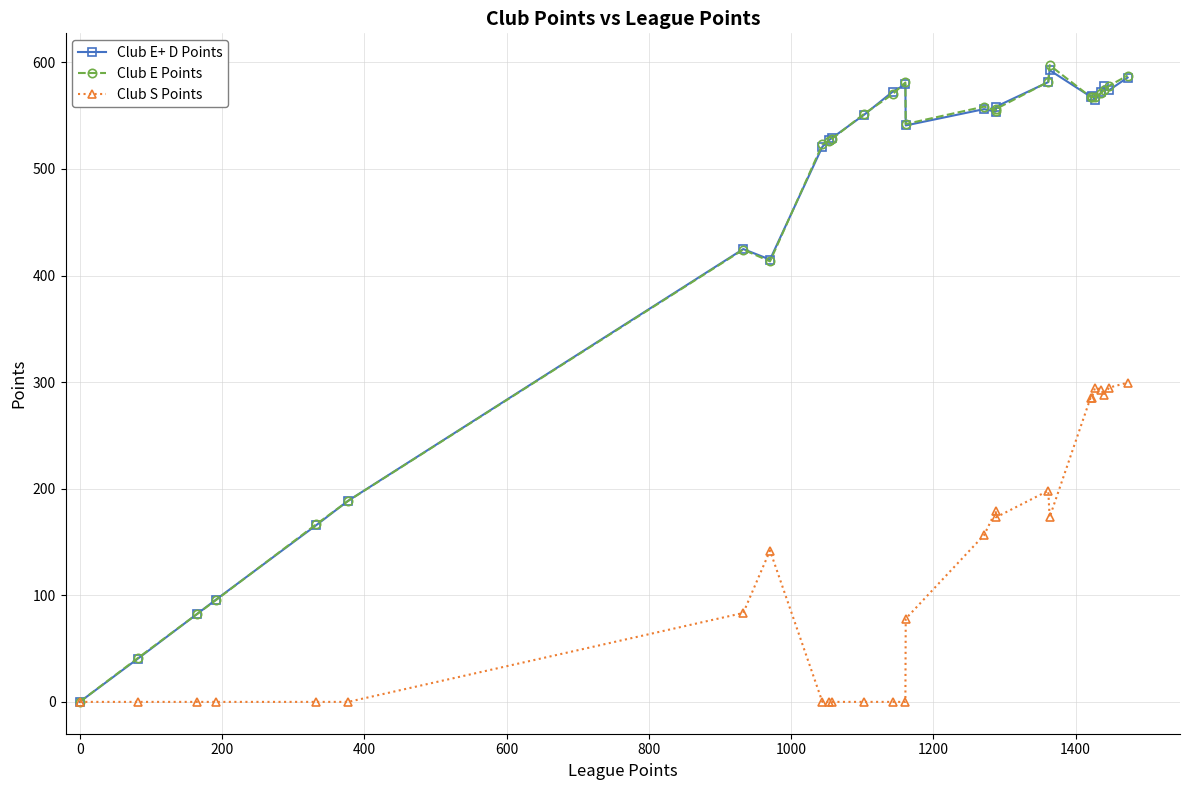

How many lines are shown in the chart?

3